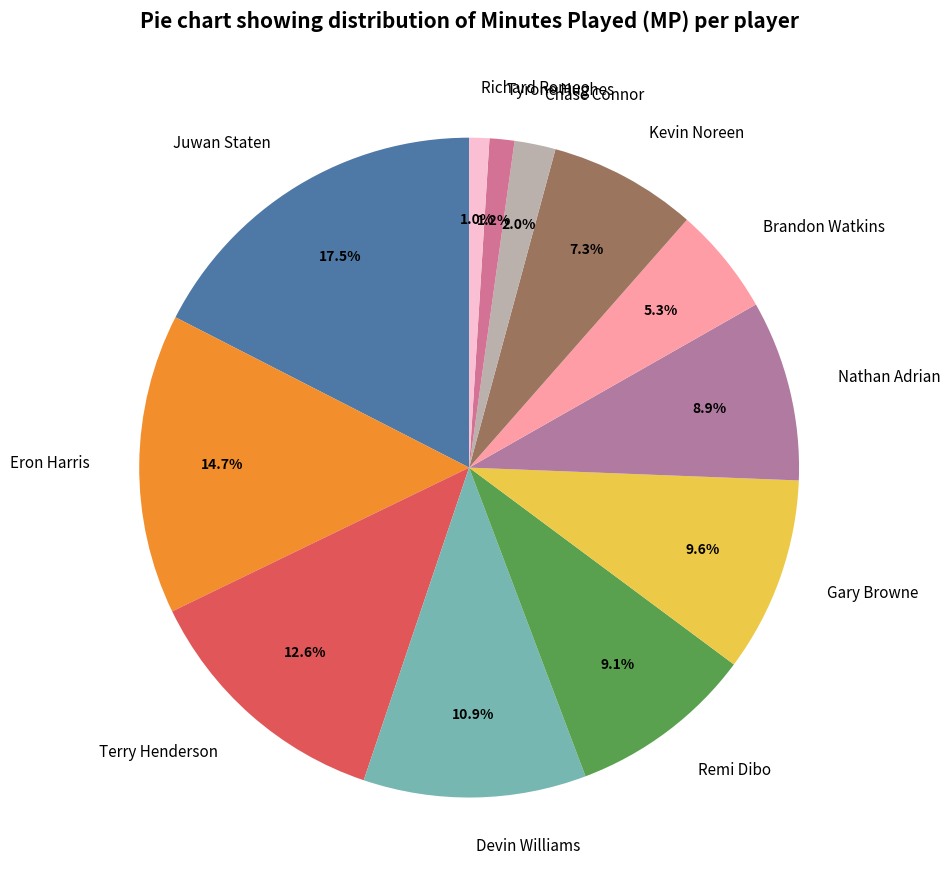

Which slice is the largest?

Juwan Staten